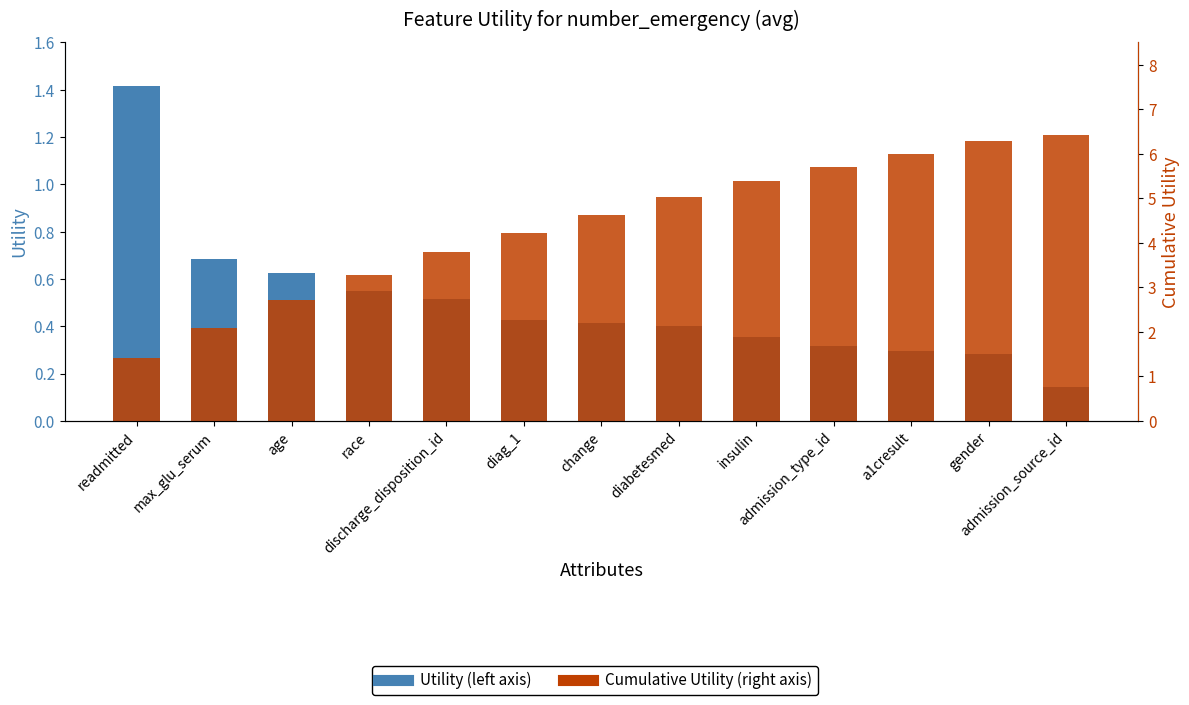

At which category does the chart reach its minimum across all series?

admission_source_id